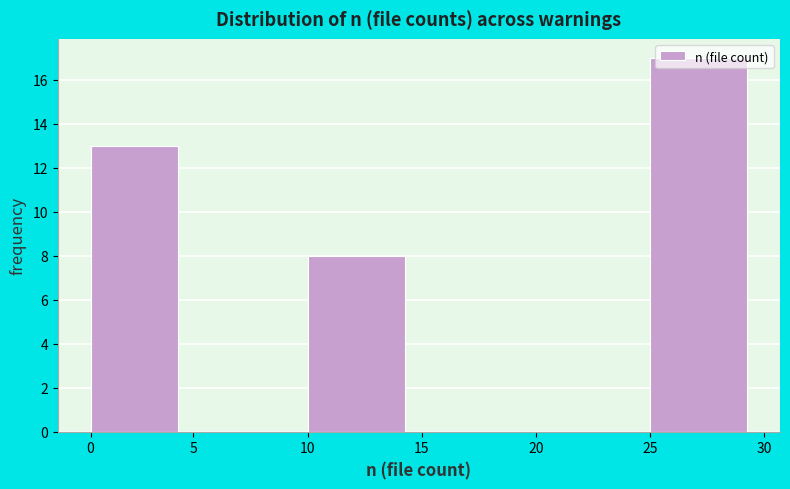

What is the change in value from 5 to 10?

+8